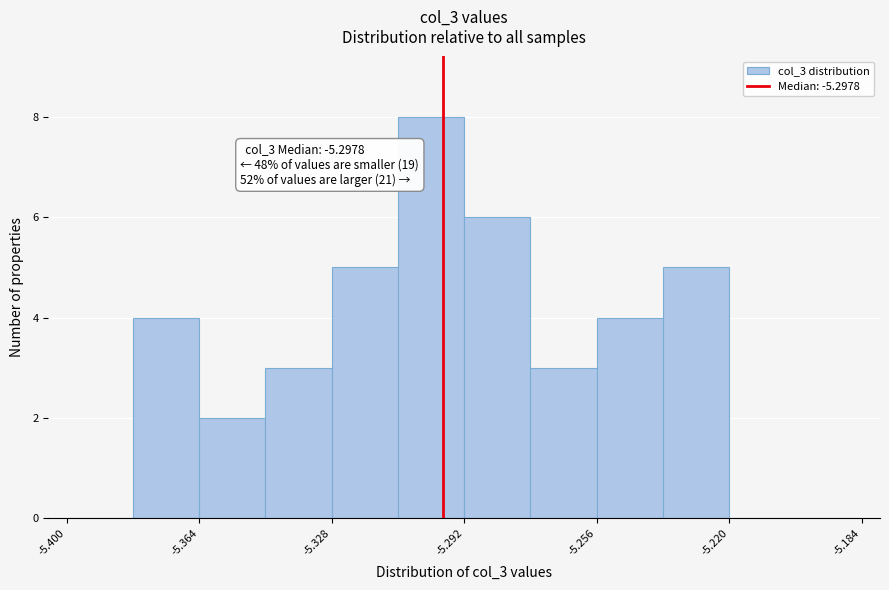

Read against the x-axis, roughly where is the centre of the tallest bar?

-5.300